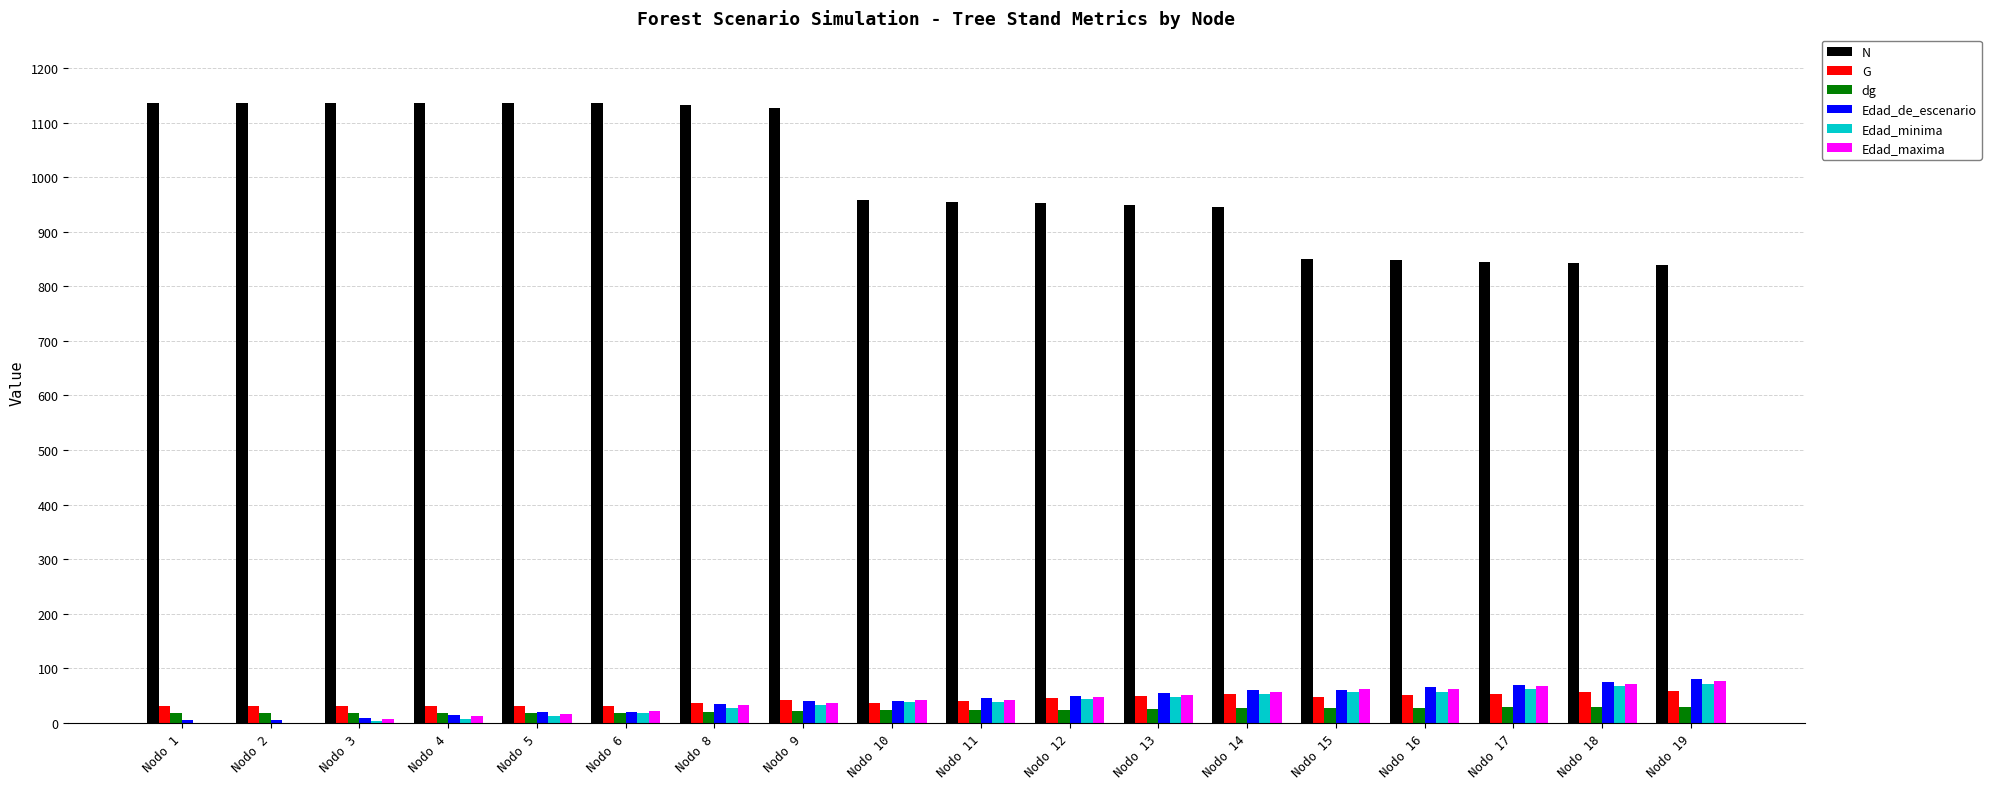

How many groups of bars are there?

18